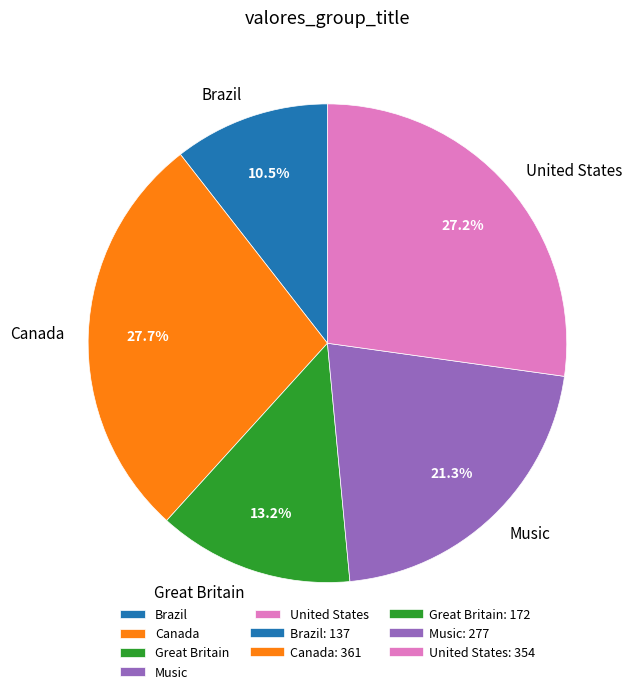

How many segments does this pie chart have?

5